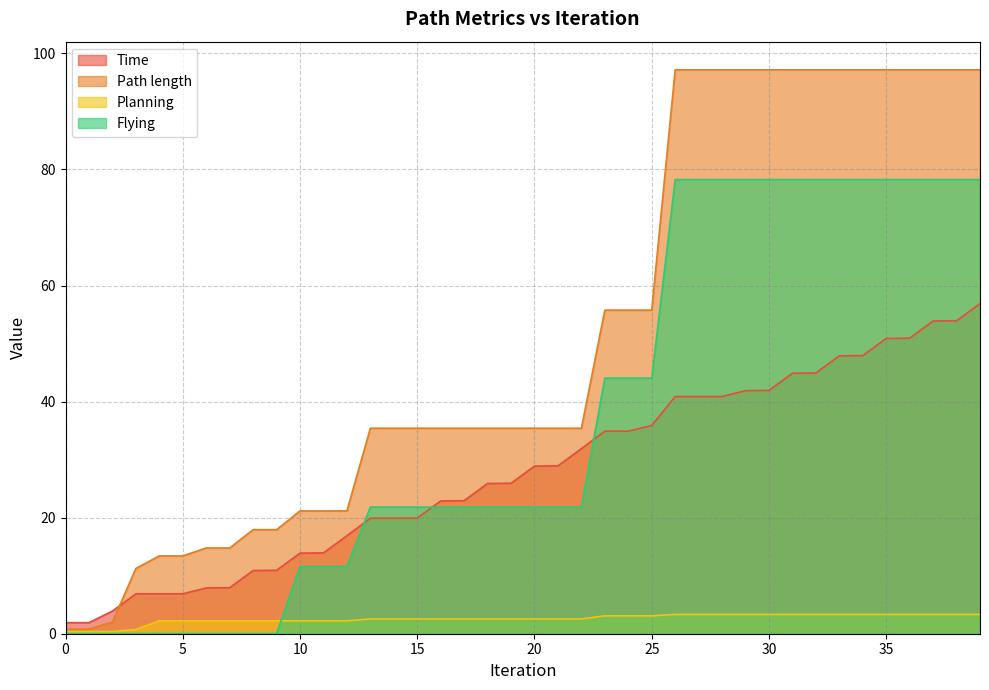

The Path length series shows 61.8 at 27. True or false?

False